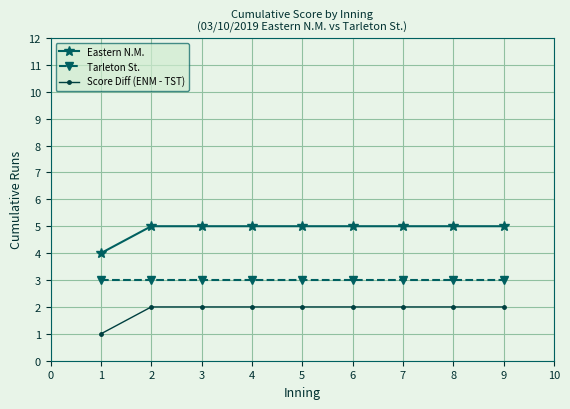

What is the lowest value of the Score Diff (ENM - TST) series?

1